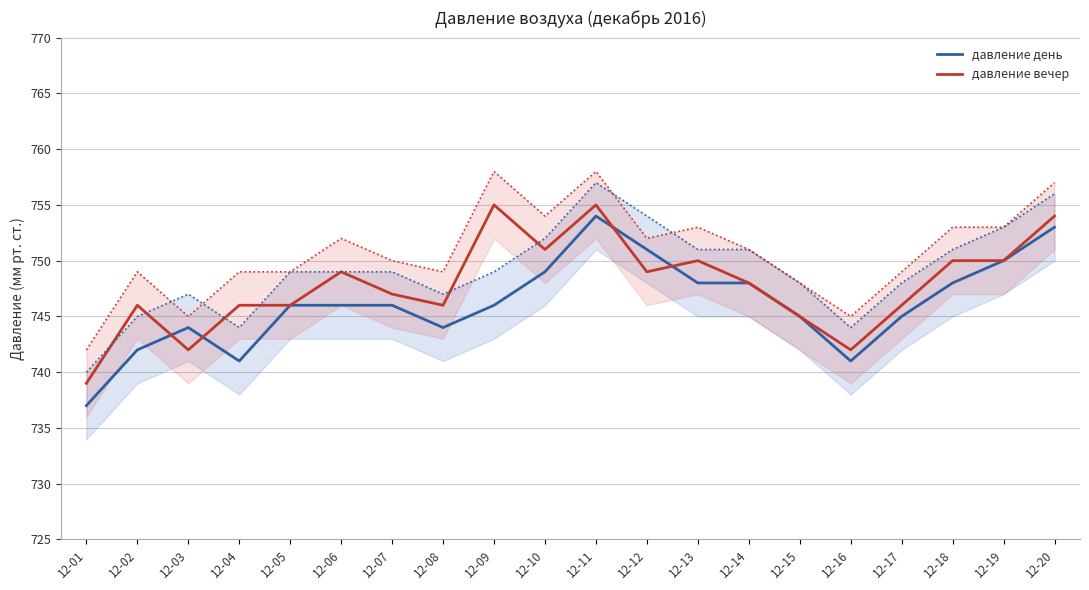

The давление вечер series shows 746 at 12-04. True or false?

True